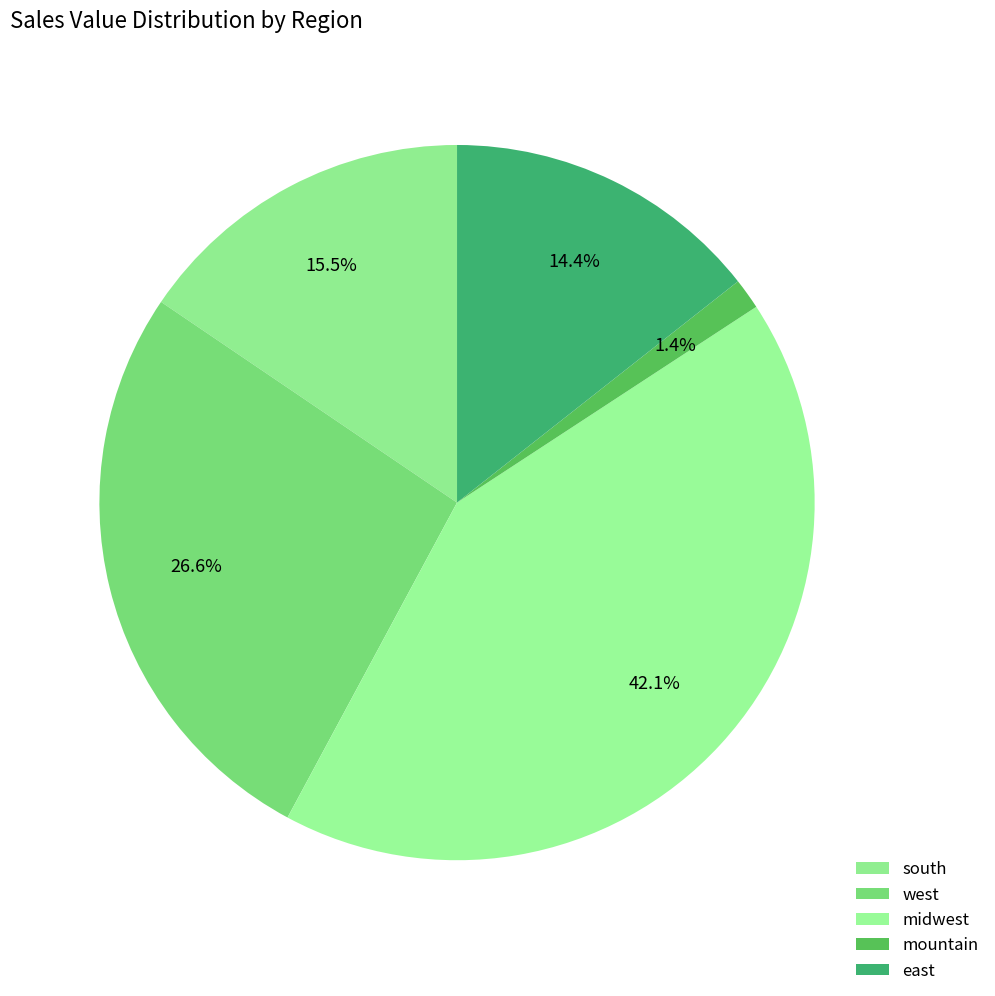

How many segments does this pie chart have?

5